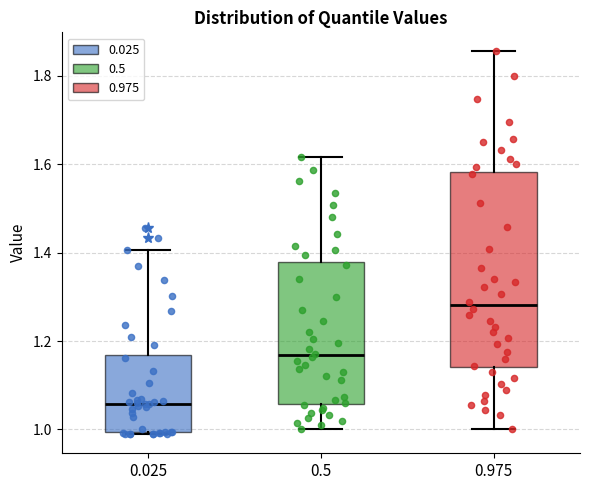

Which box's median line is the highest?

0.975